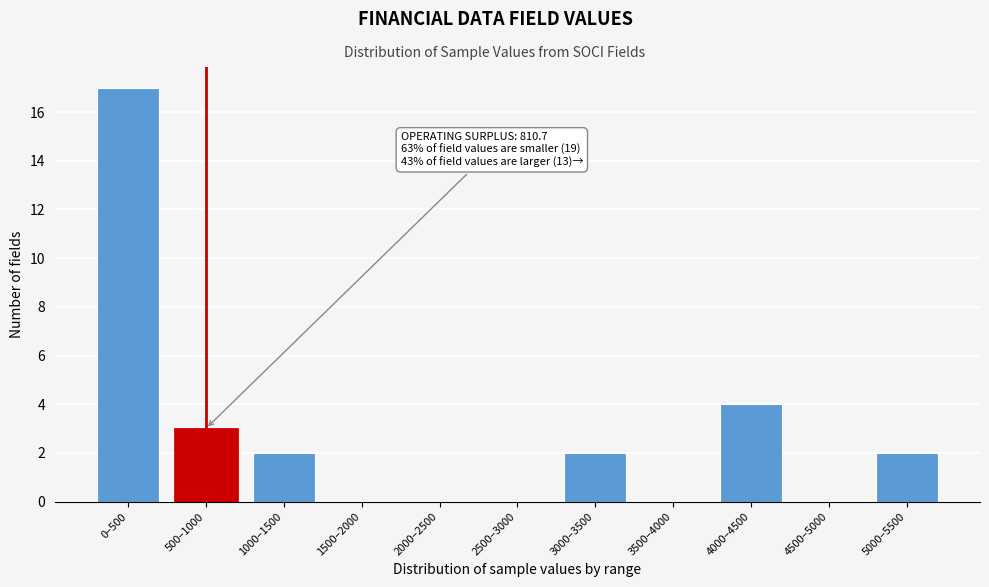

Reading right to left, transcribe all the data shown in this chart.

5000–5500=2	4500–5000=0	4000–4500=4	3500–4000=0	3000–3500=2	2500–3000=0	2000–2500=0	1500–2000=0	1000–1500=2	500–1000=3	0–500=17